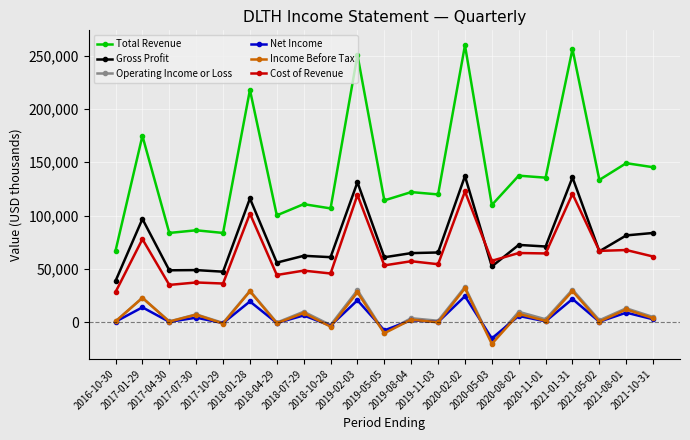

What is the difference between the highest and lowest values at 2018-01-28?

198300